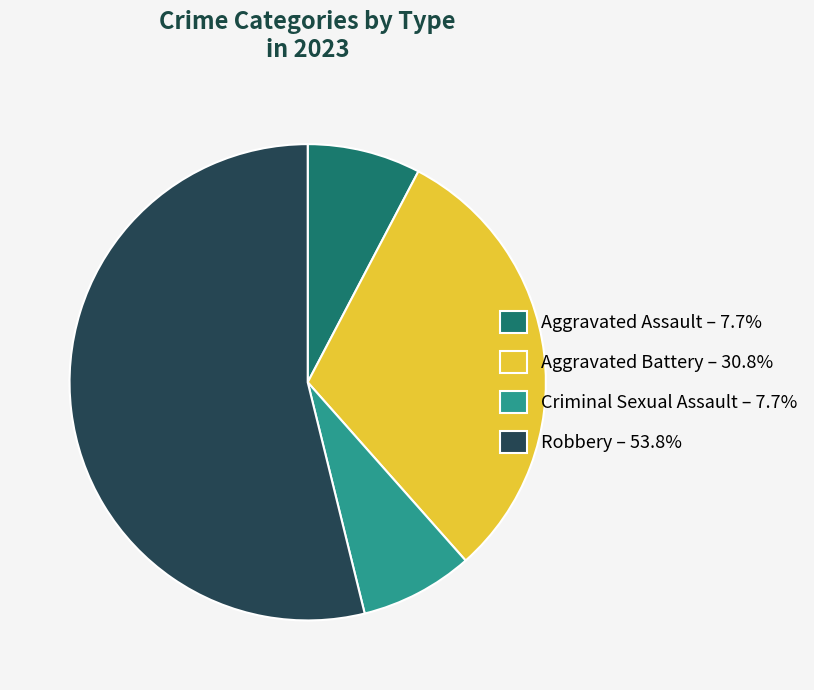

Is it true that Robbery is 54% of the pie?

True